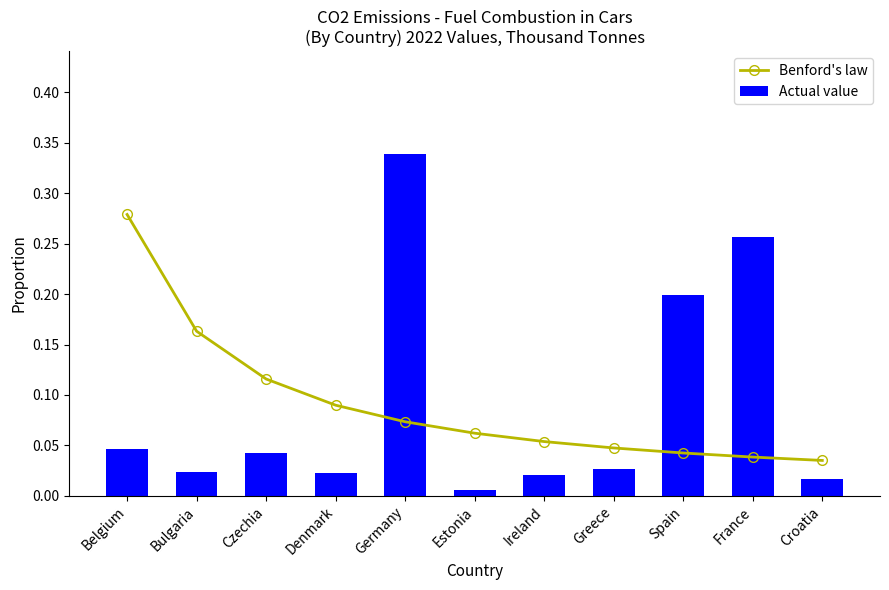

Which series has the largest range (max minus min)?

Actual value